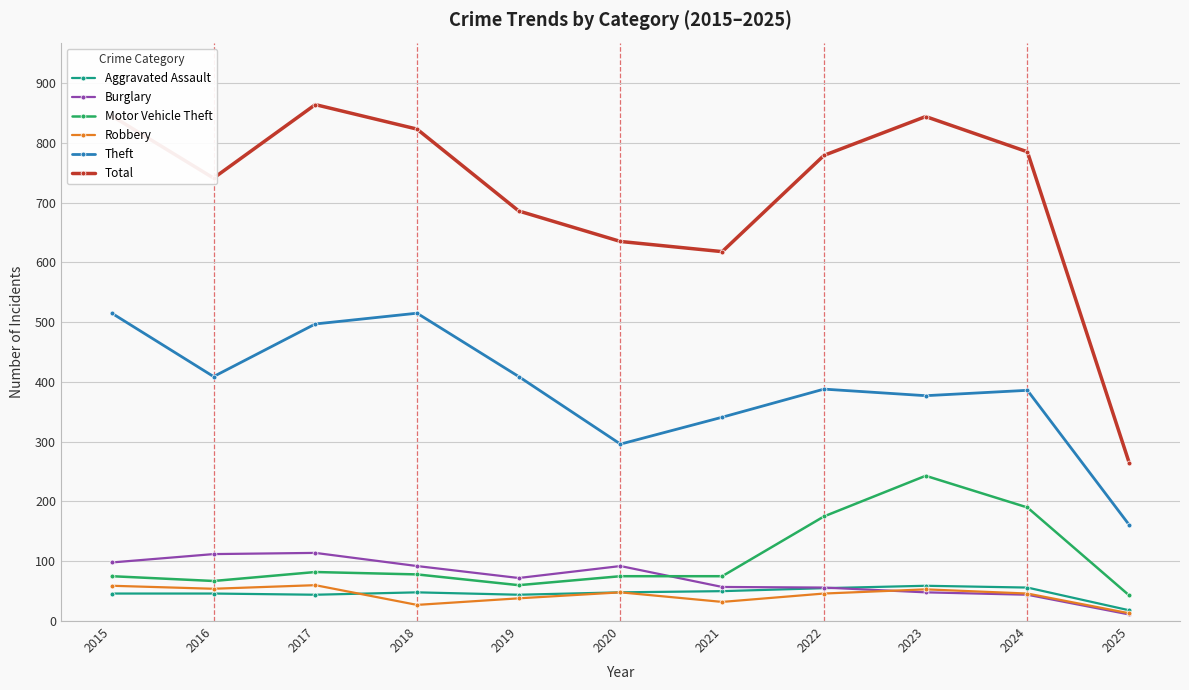

What is the minimum value shown in the chart?

11